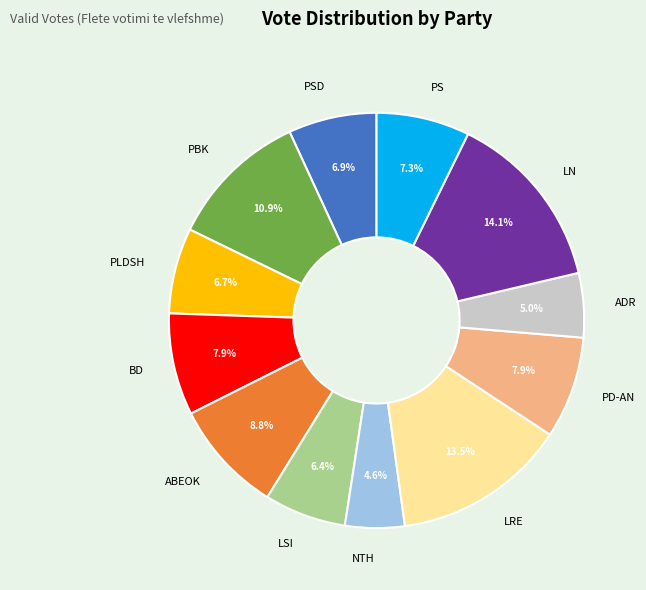

What percentage is NOT represented by LRE?

86.5%